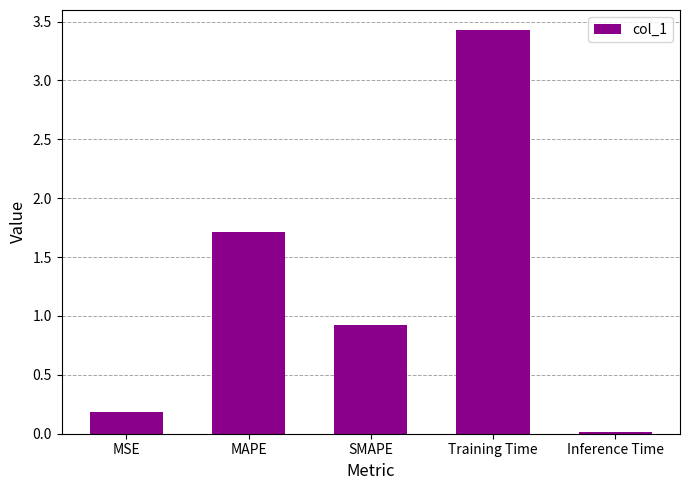

What is the sum of the values at SMAPE and MSE?

1.1